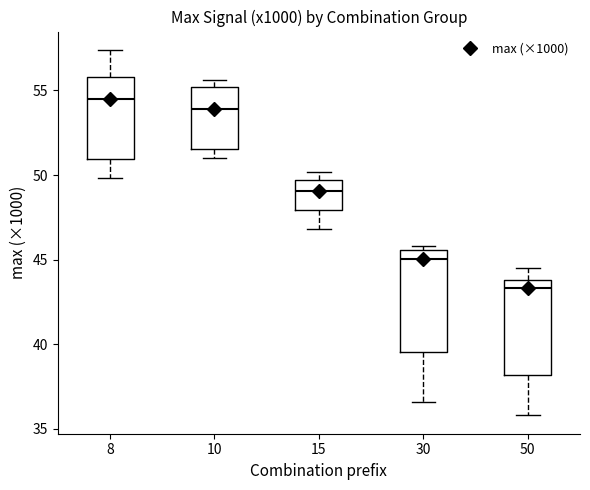

Reading left to right, read every box against the y-axis: the position of its median line, the range the box covers, and the ends of its whiskers. The values are not printed on the chart, so give them approximately, as read against the axis.

8: median 54.5, box 51.0 to 56.0, whiskers 50.0 to 57.5
10: median 54.0, box 51.5 to 55.0, whiskers 51.0 to 55.5
15: median 49.0, box 48.0 to 49.5, whiskers 47.0 to 50.0
30: median 45.0, box 39.5 to 45.5, whiskers 36.5 to 46.0
50: median 43.5, box 38.0 to 44.0, whiskers 36.0 to 44.5